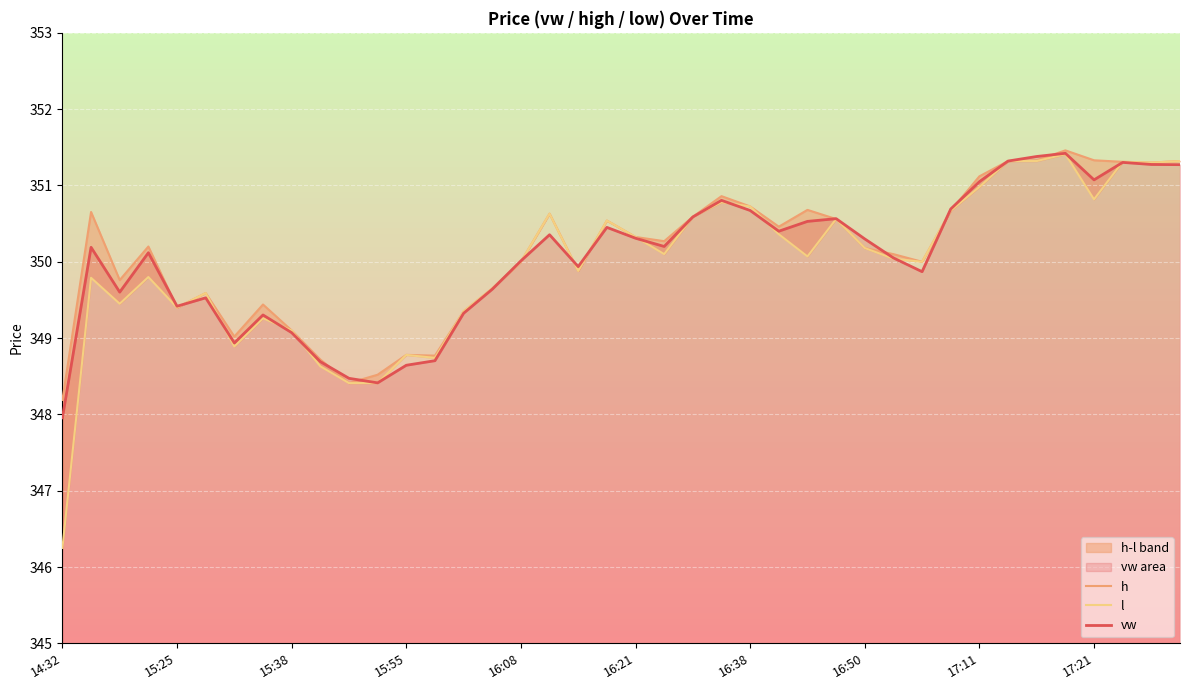

How many lines are shown in the chart?

3